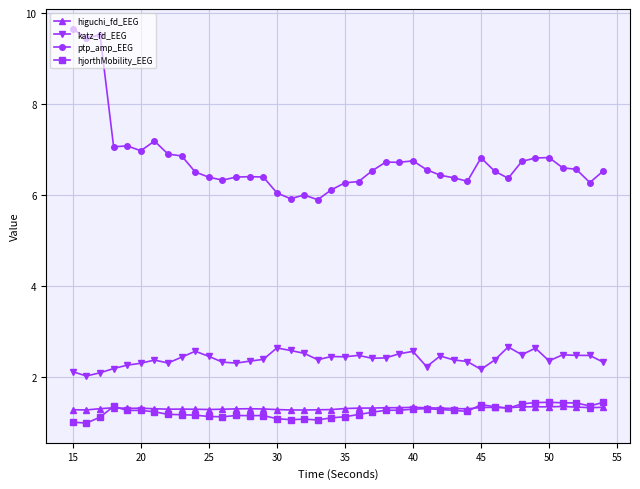

How many lines are shown in the chart?

4